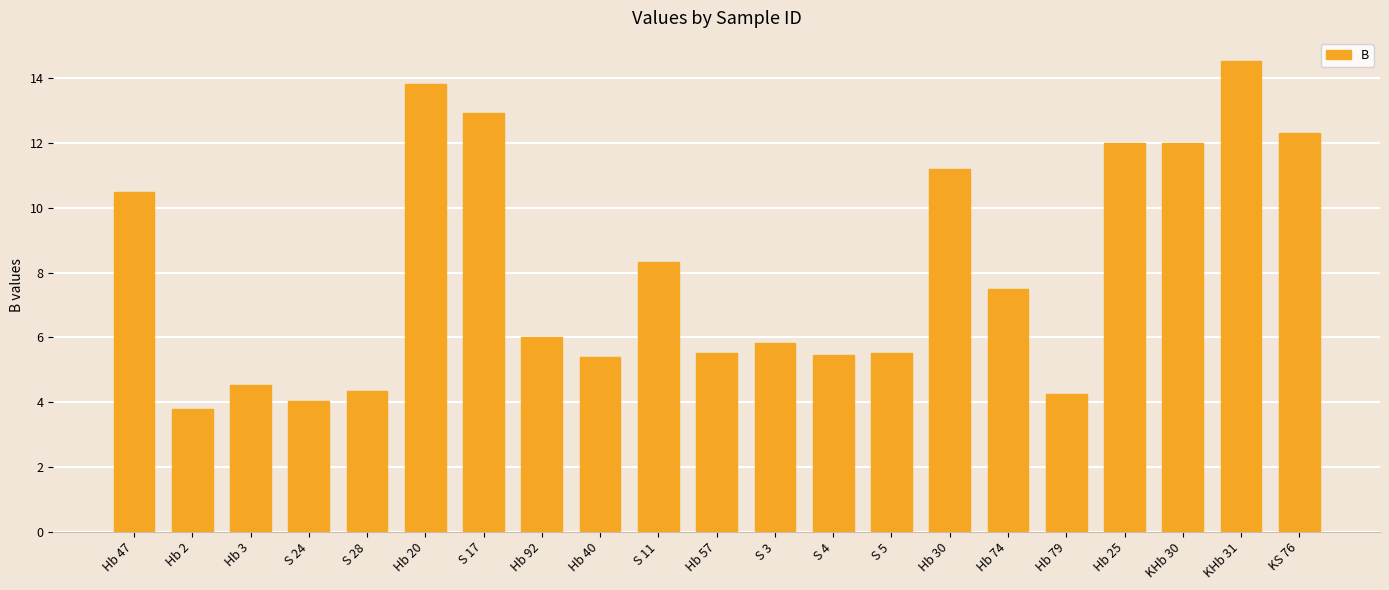

How many distinct data groups are displayed?

1